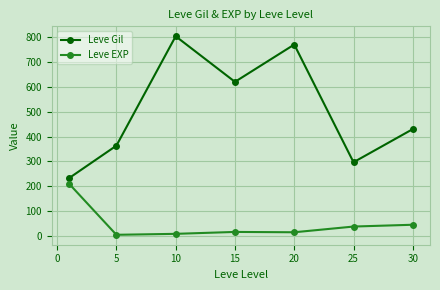

What is the greatest value displayed?

803.3